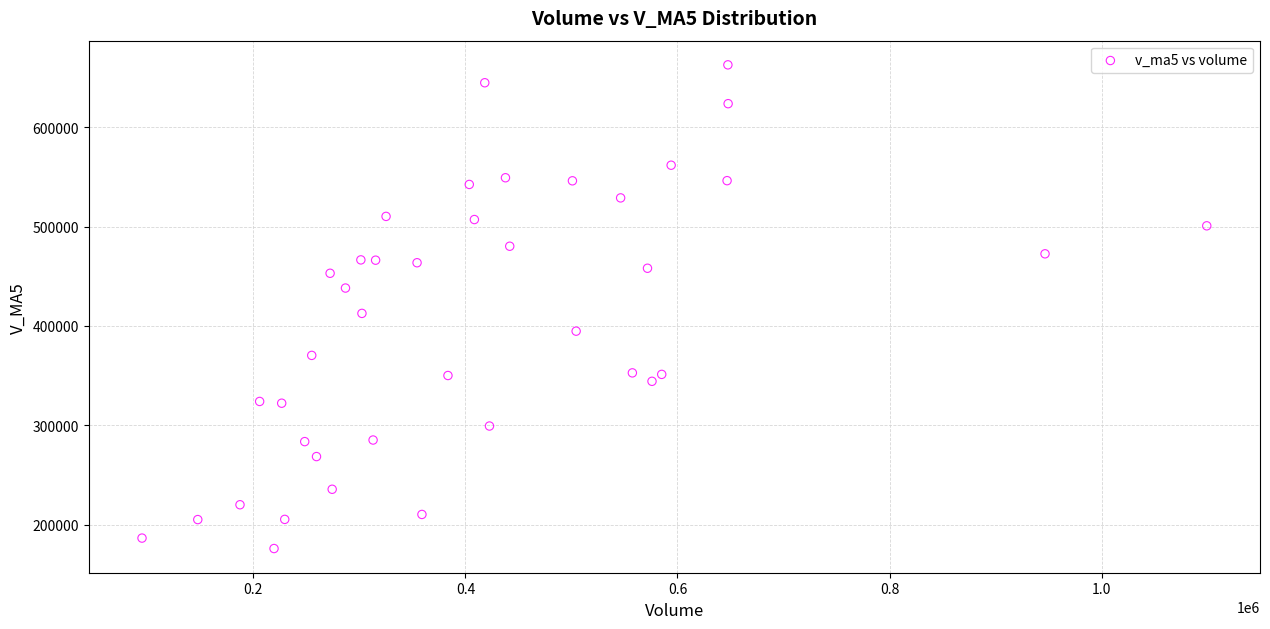

What Y value in the scatter plot is closest to 419292?

412555.1